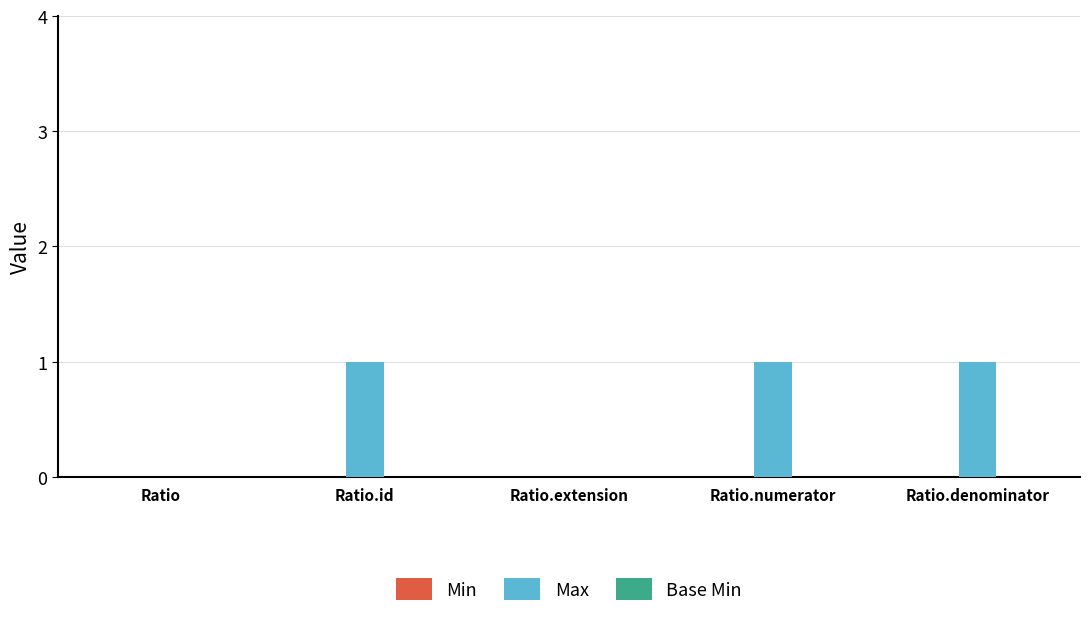

Are the bars horizontal?

No